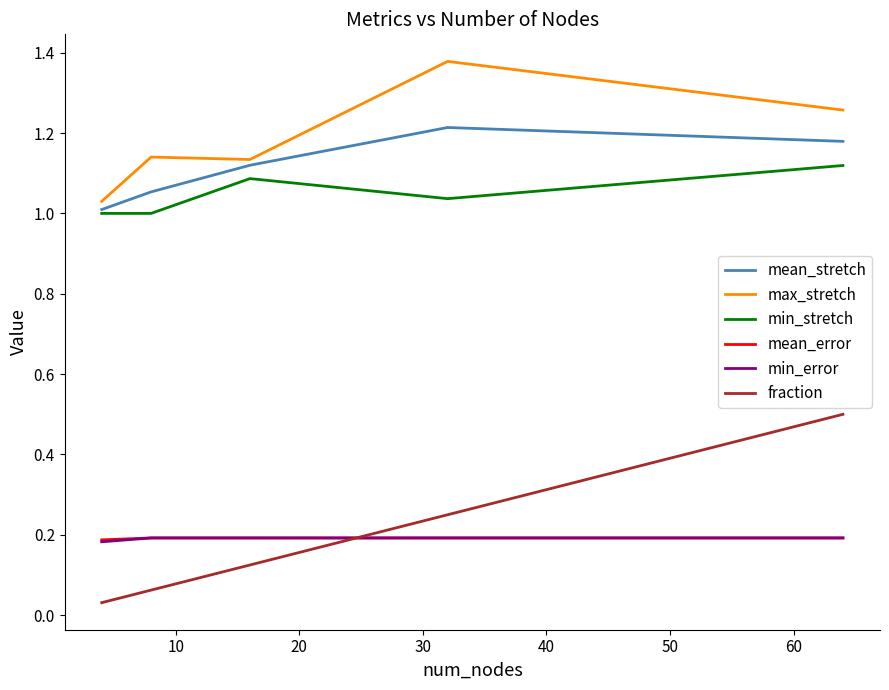

Which series has the largest total across all categories?

max_stretch